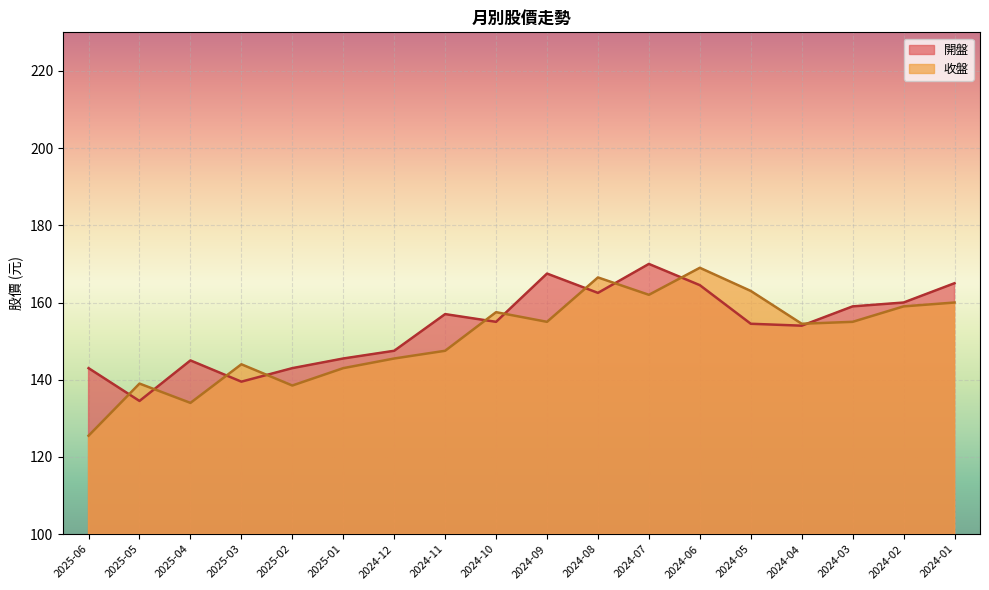

Which category has the lowest value in the 收盤 series?

2025-06